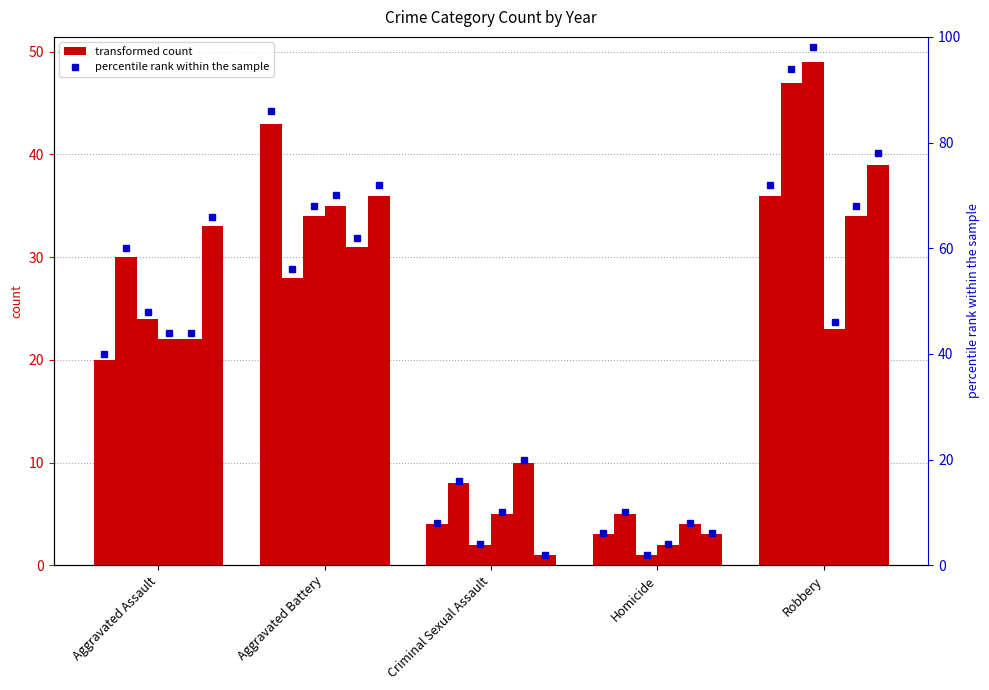

Where does the data first go above 40?

Aggravated Battery